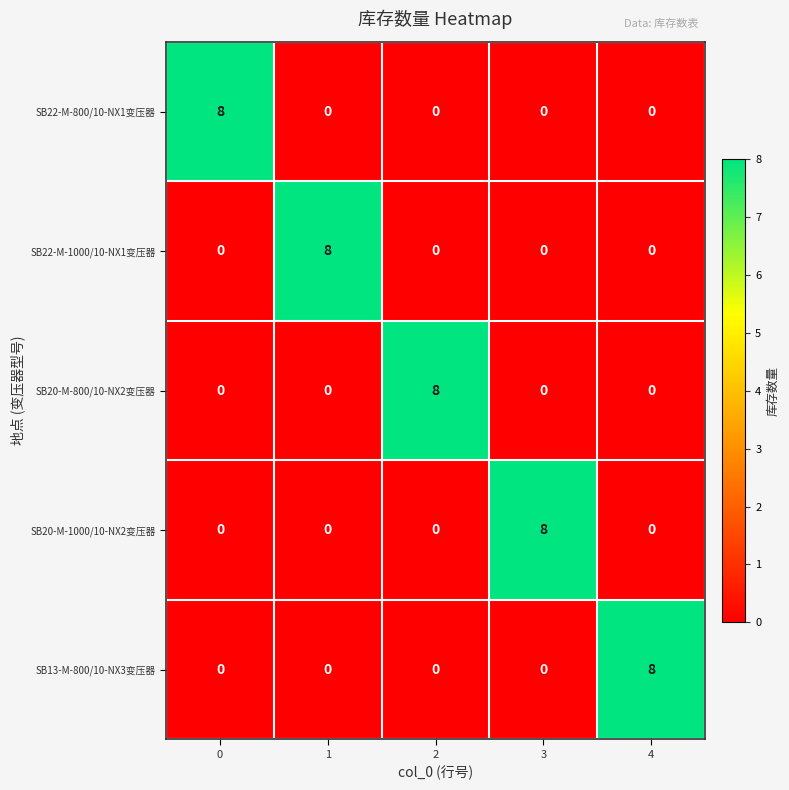

Reading left to right, list all the values displayed in this chart.

SB22-M-800/10-NX1变压器: 0=8	1=0	2=0	3=0	4=0
SB22-M-1000/10-NX1变压器: 0=0	1=8	2=0	3=0	4=0
SB20-M-800/10-NX2变压器: 0=0	1=0	2=8	3=0	4=0
SB20-M-1000/10-NX2变压器: 0=0	1=0	2=0	3=8	4=0
SB13-M-800/10-NX3变压器: 0=0	1=0	2=0	3=0	4=8